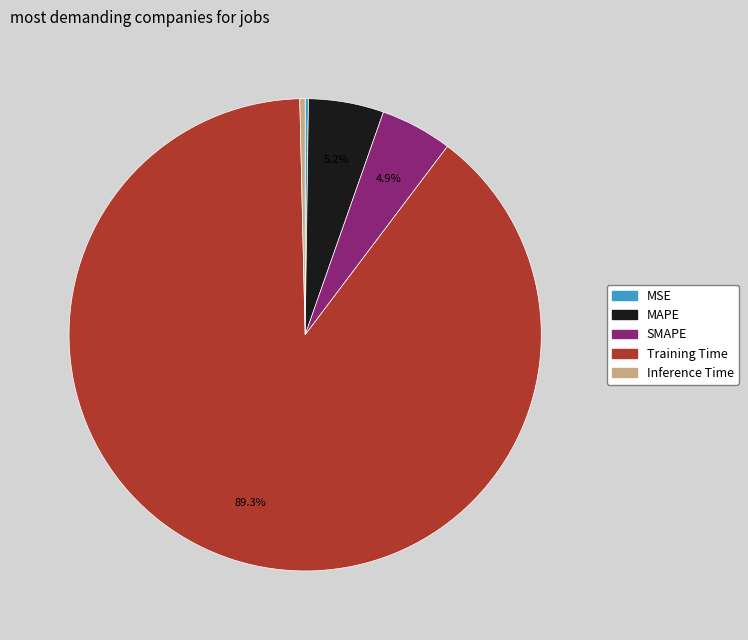

To the nearest percent, what portion does MAPE represent?

5%